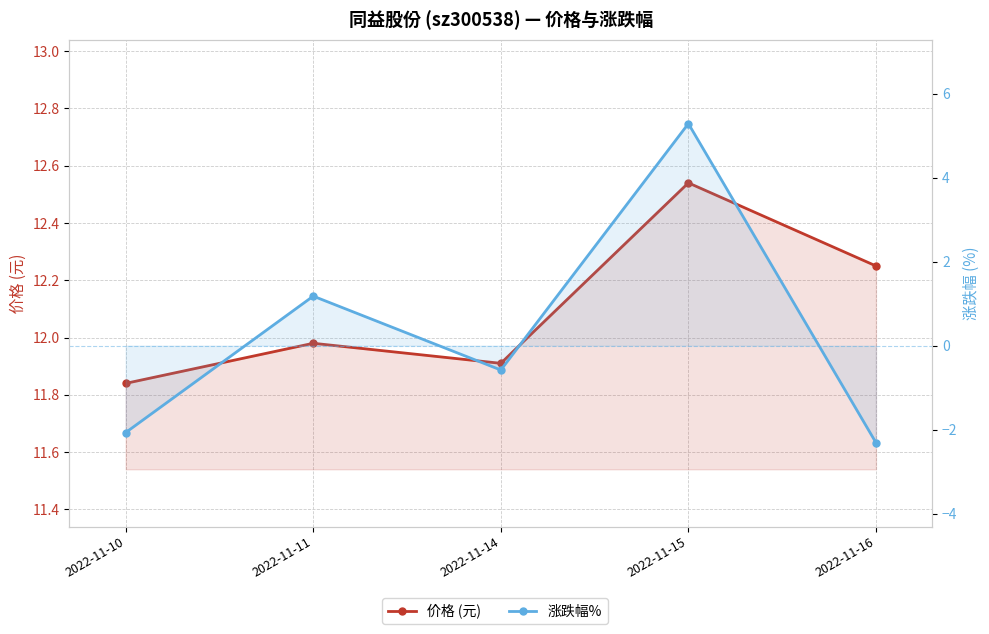

True or false: 价格 (元) and 涨跌幅% cross at least once.

False